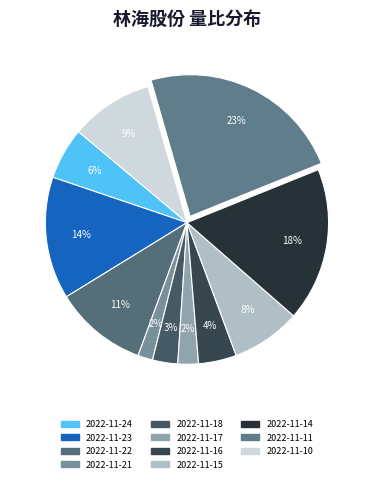

Which category has the biggest portion of the pie?

2022-11-11